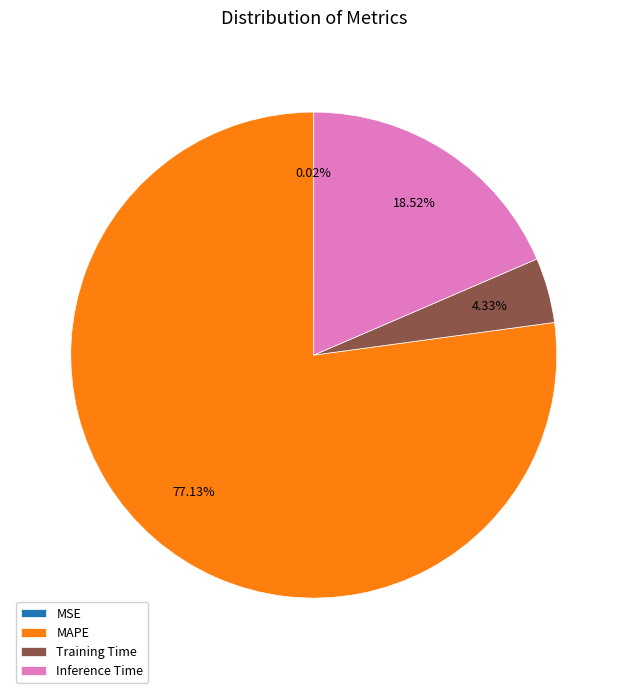

Is the sum of Training Time and MAPE greater than half?

Yes